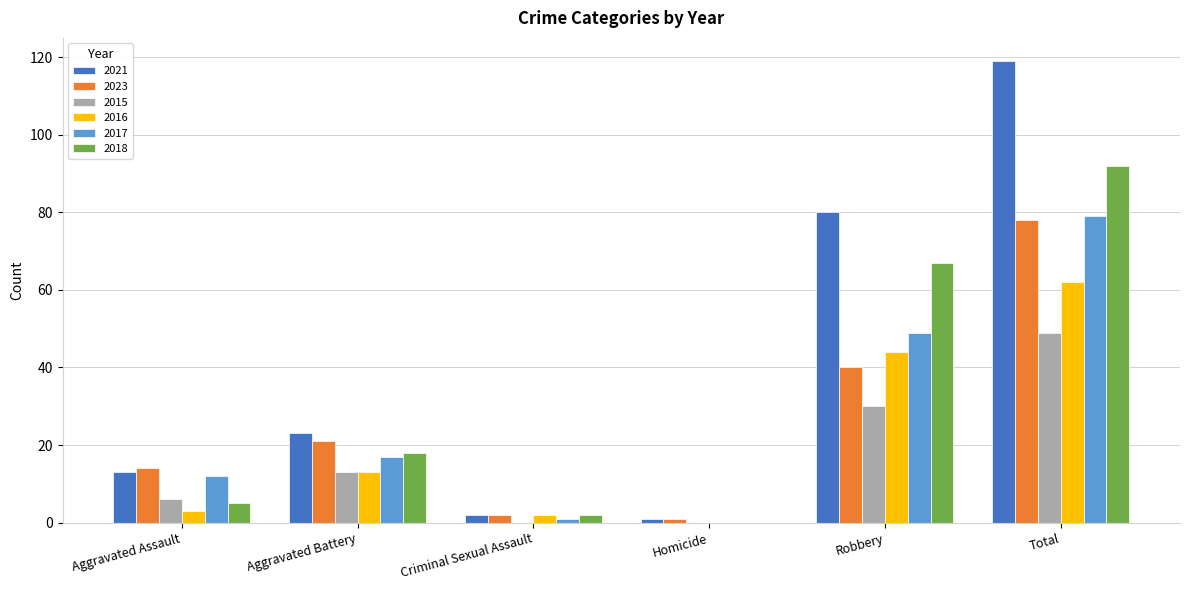

What is the total value across all series at Aggravated Assault?

53